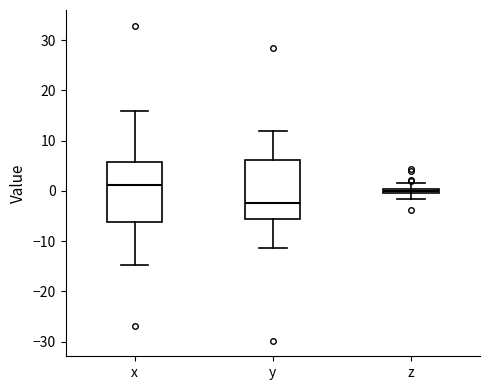

Which box has the lowest median line?

y